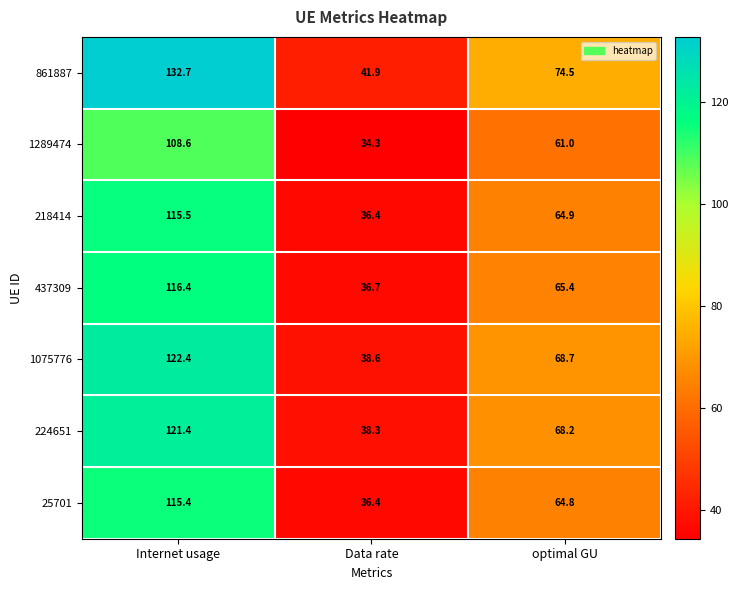

Reading right to left, what are all the values shown in this chart?

861887: 74.5	41.9	132.7
1289474: 61.0	34.3	108.6
218414: 64.9	36.4	115.5
437309: 65.4	36.7	116.4
1075776: 68.7	38.6	122.4
224651: 68.2	38.3	121.4
25701: 64.8	36.4	115.4